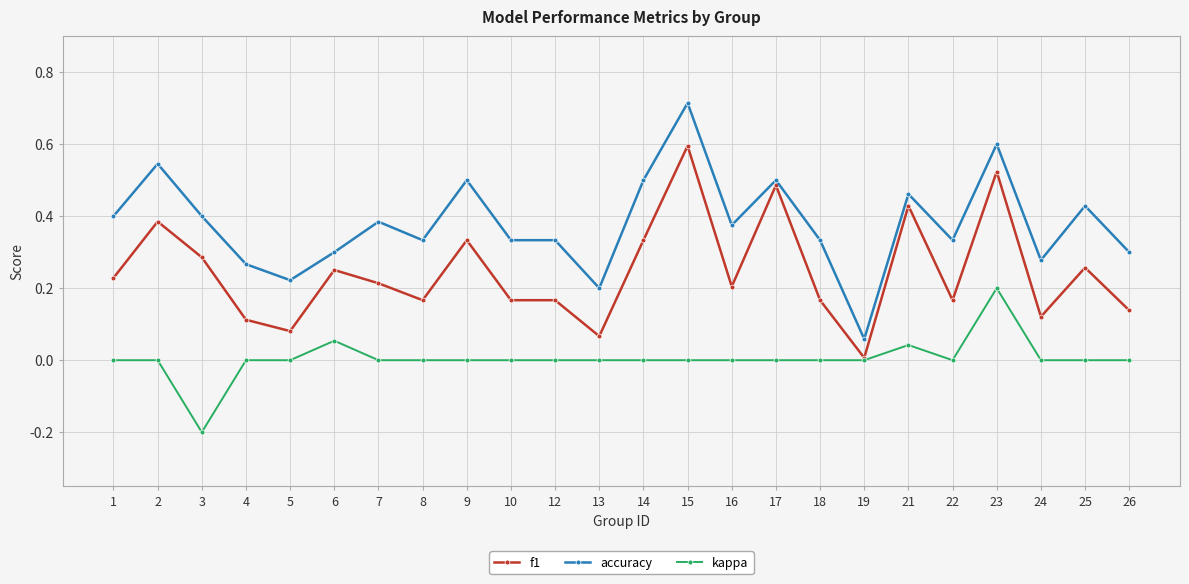

Does the chart display data point markers on the line(s)?

Yes